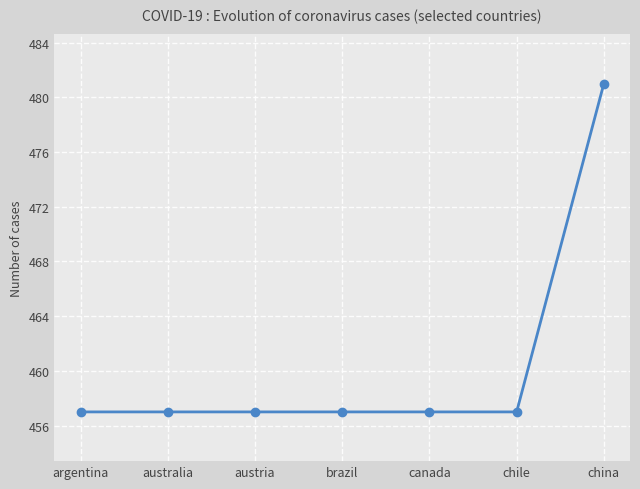

Count the number of data series in this chart.

1